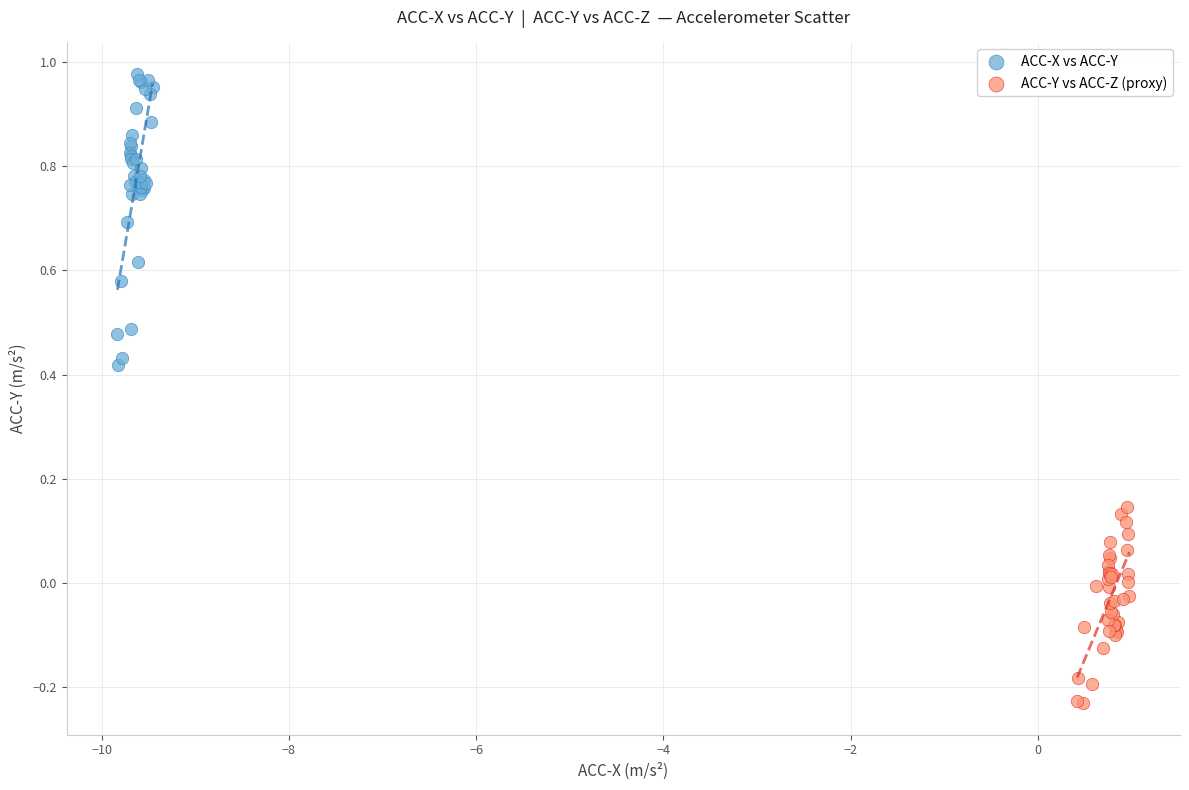

Which series reaches the minimum Y coordinate?

ACC-Y vs ACC-Z (proxy)